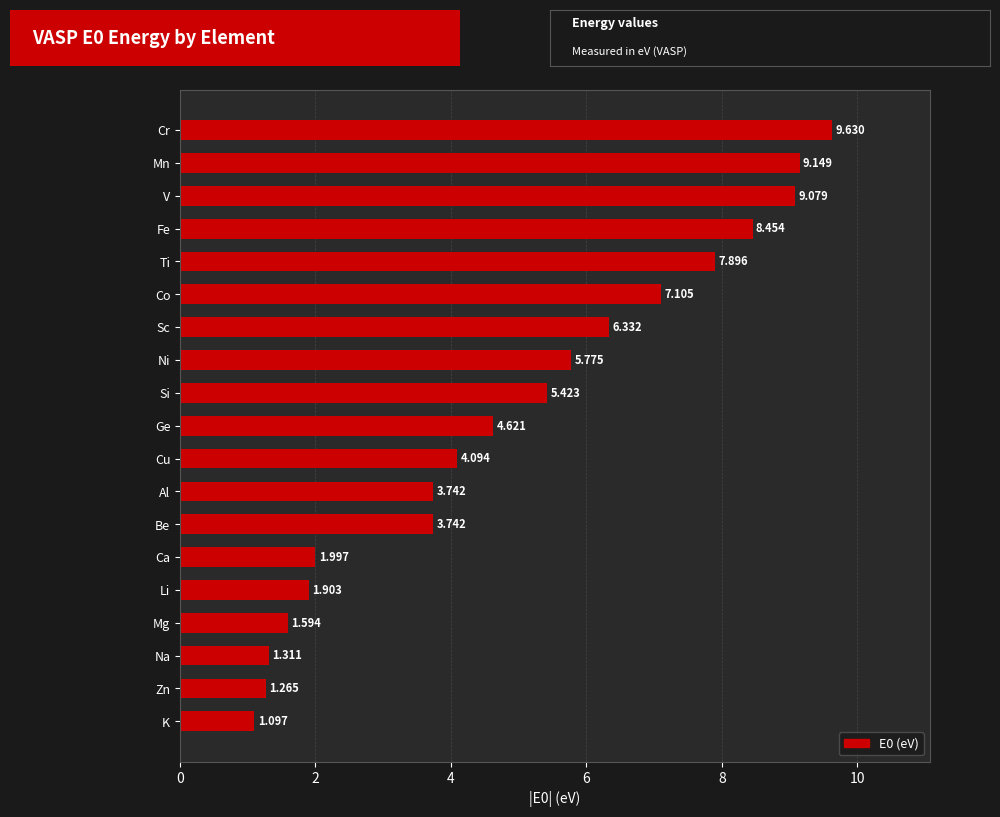

Where is the data nearest to the value 5?

Ge